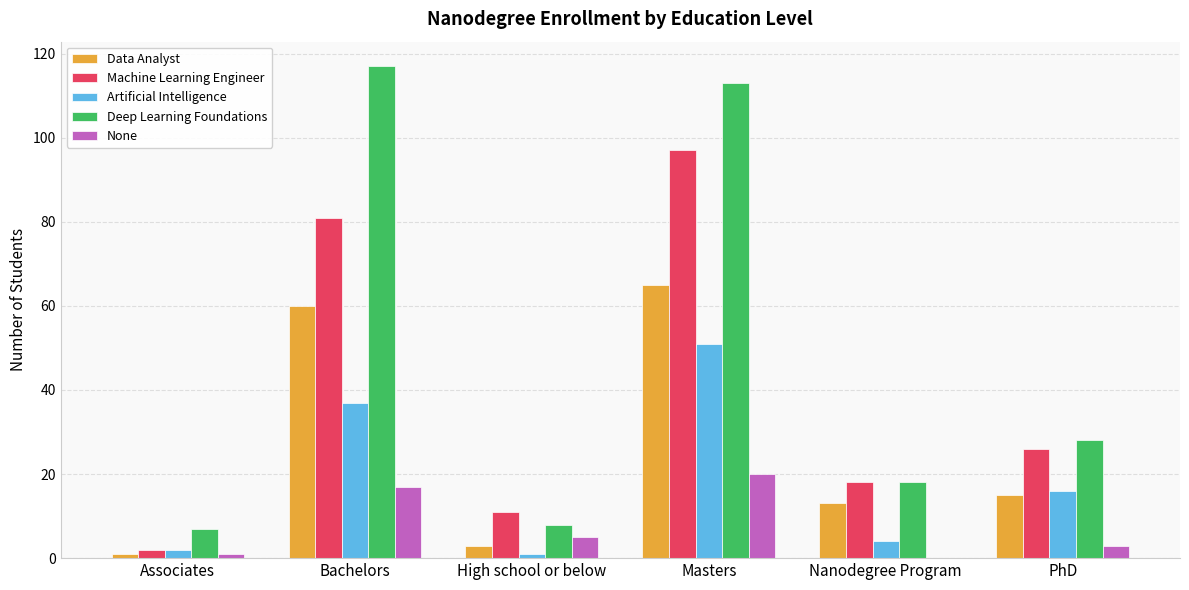

Where is None nearest to the value 10?

High school or below